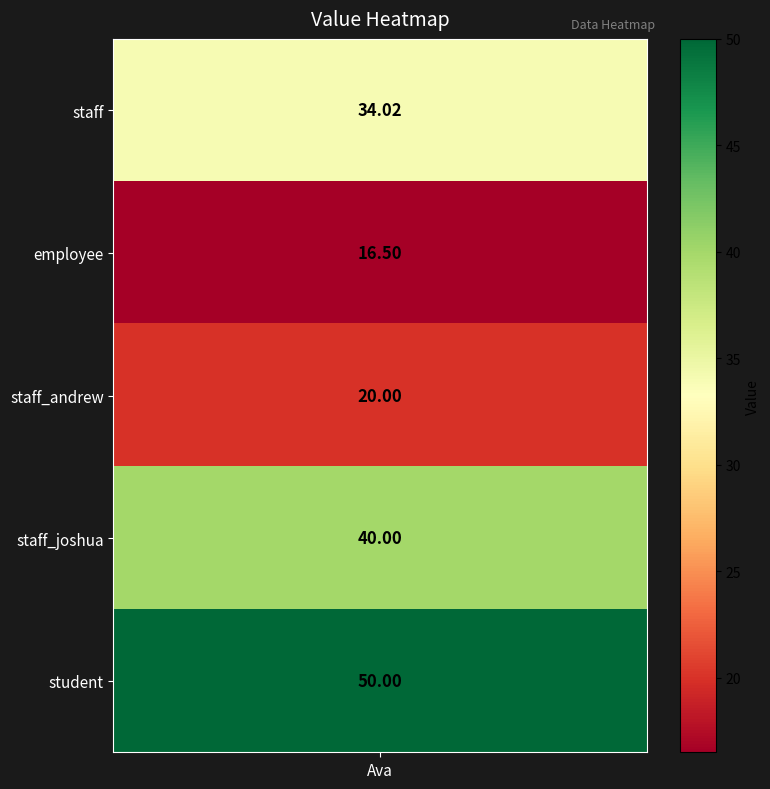

What is the average value?

32.1